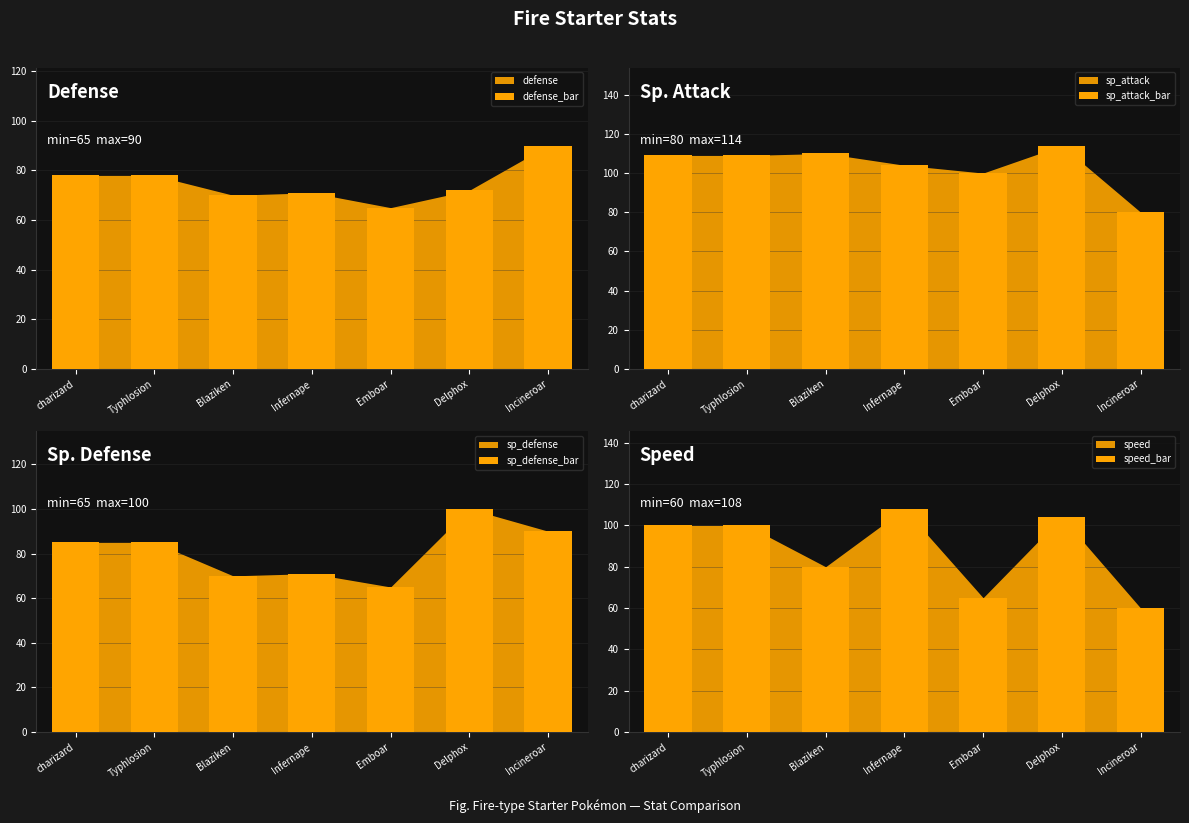

Which series has the largest range (max minus min)?

speed_bar